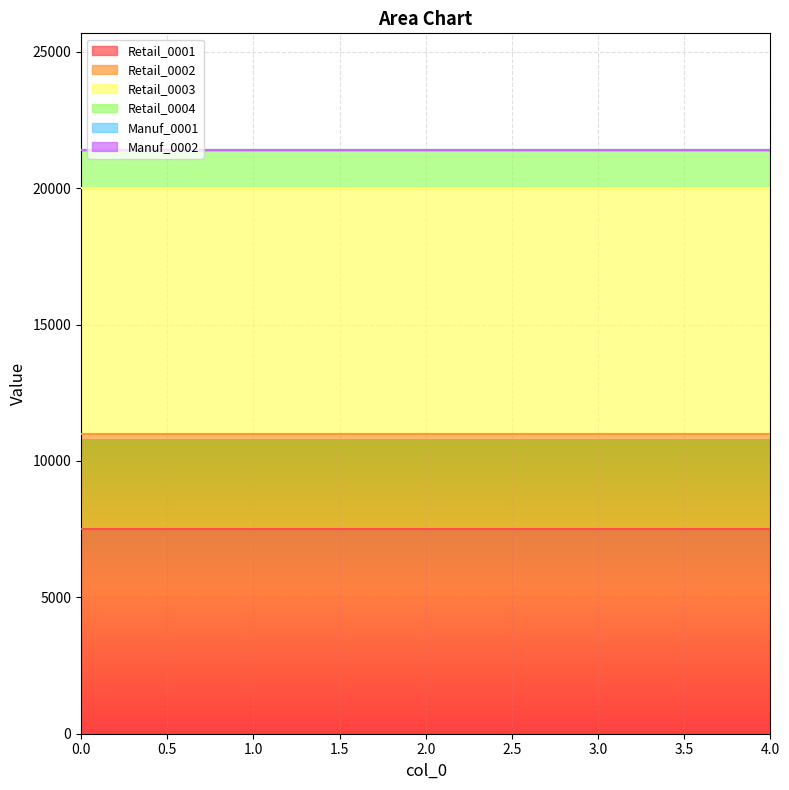

Which series has the largest range (max minus min)?

Retail_0001